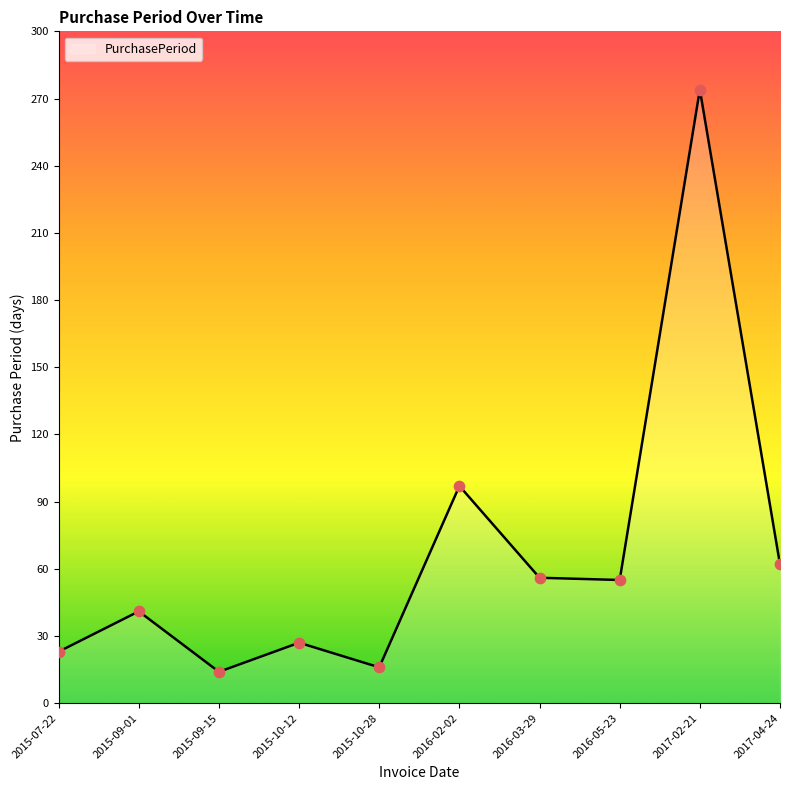

Which has a higher value, 2017-02-21 or 2016-02-02?

2017-02-21